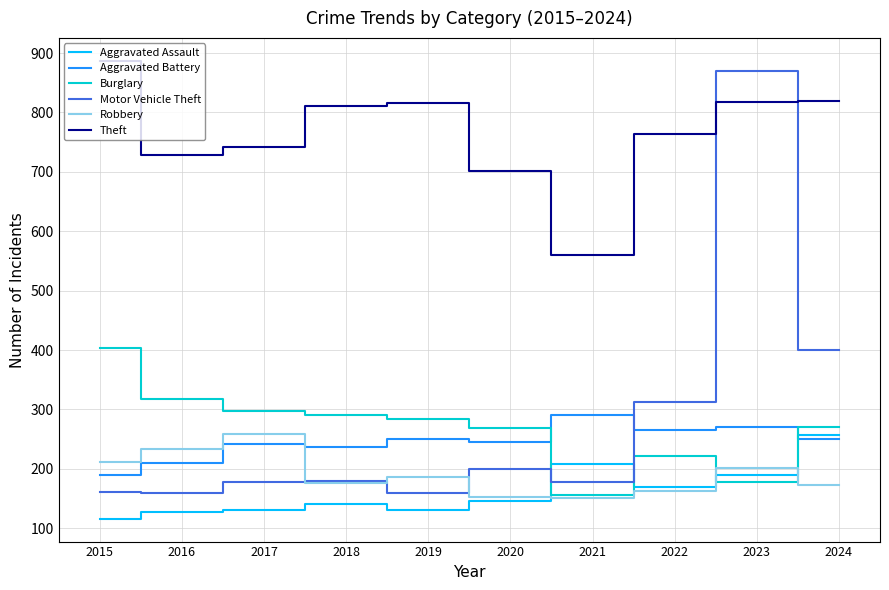

True or false: Burglary has a value of 221 at 2022.

True